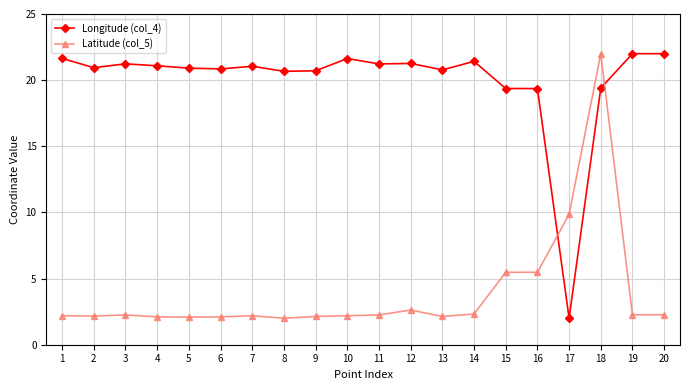

Which series has the largest total across all categories?

Longitude (col_4)